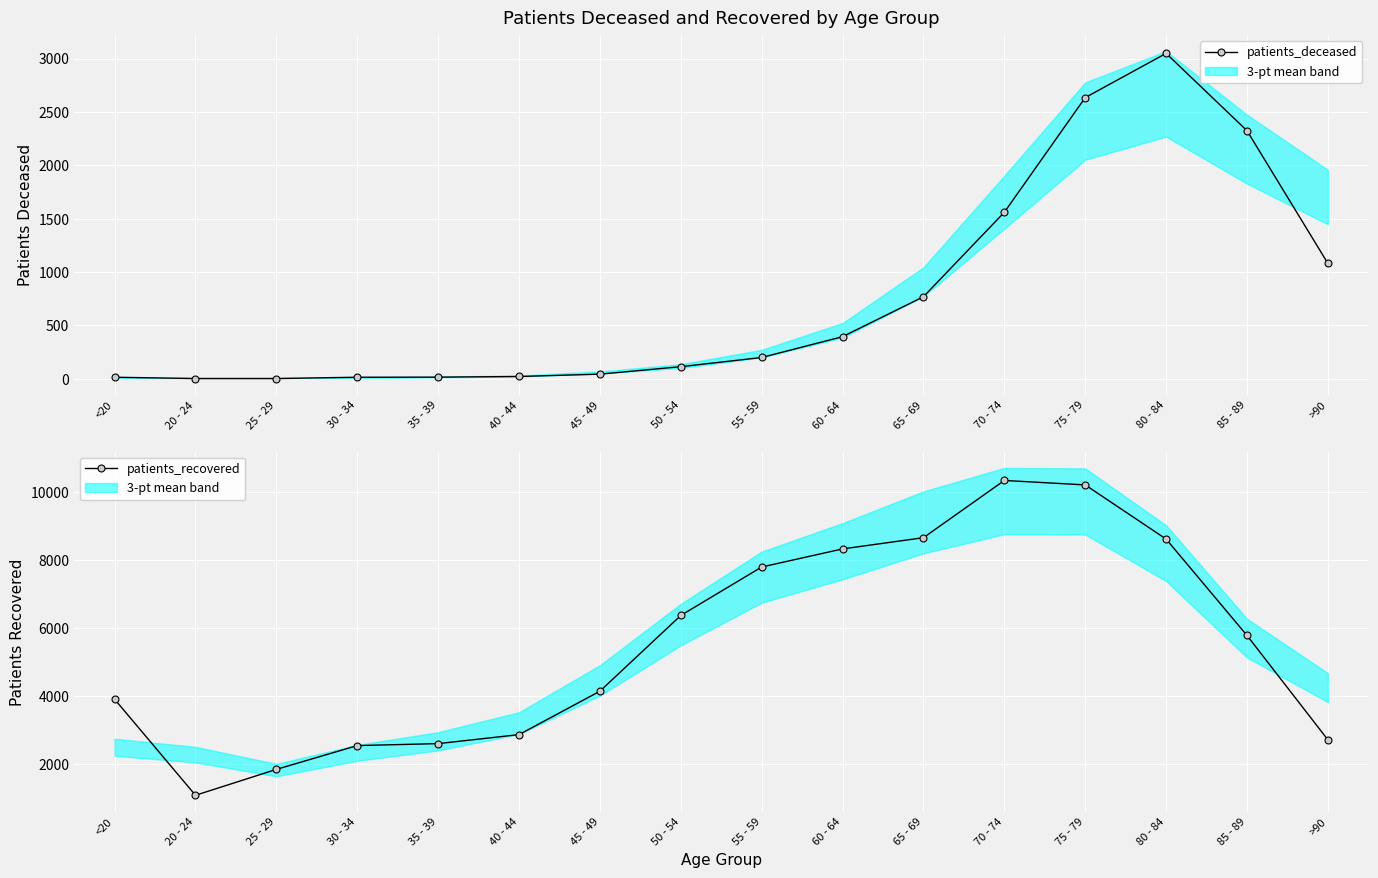

What is the label of the 10th point from the right?

45 - 49